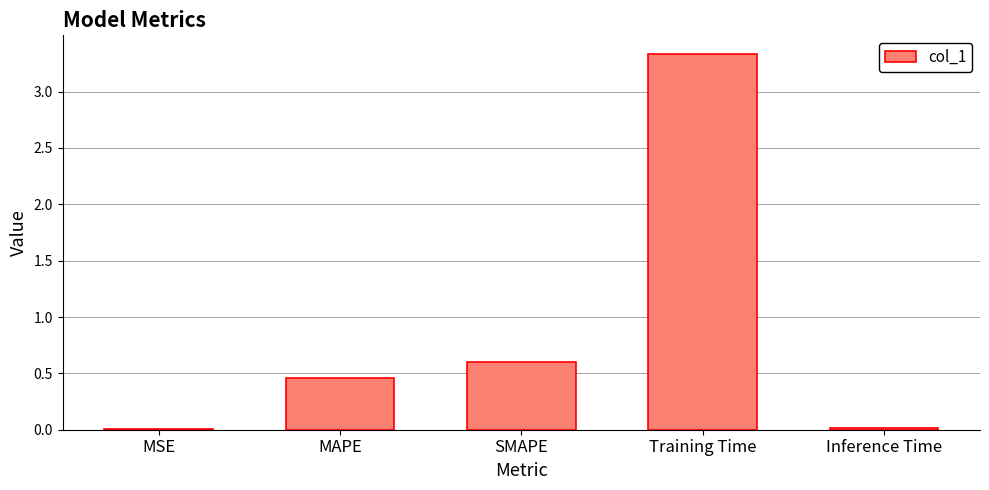

Which category has the highest value across all series?

Training Time